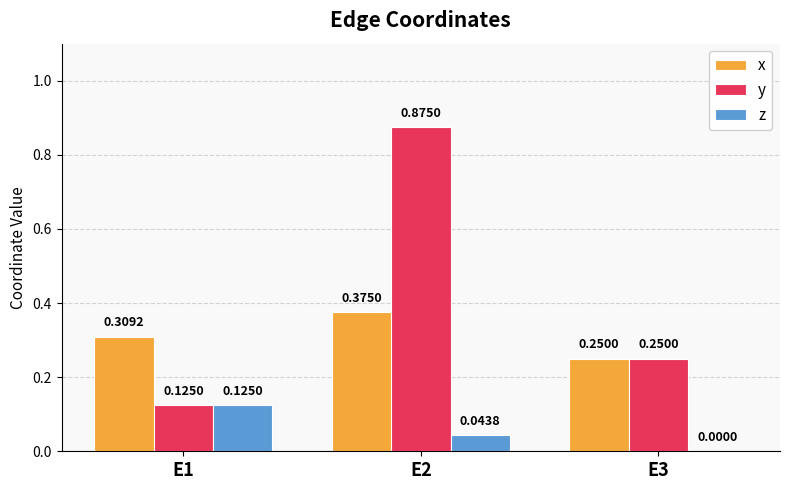

Are the bars grouped side by side (vs. stacked)?

Yes